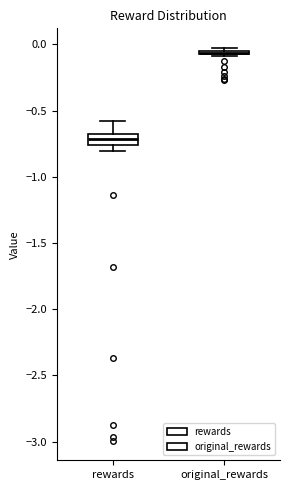

Reading left to right, read every box against the y-axis: the position of its median line, the range the box covers, and the ends of its whiskers. The values are not printed on the chart, so give them approximately, as read against the axis.

rewards: median -0.70 (inside the box), box -0.75 to -0.70, whiskers -0.80 to -0.60
original_rewards: box collapsed to a line at -0.05, whiskers -0.10 to -0.05